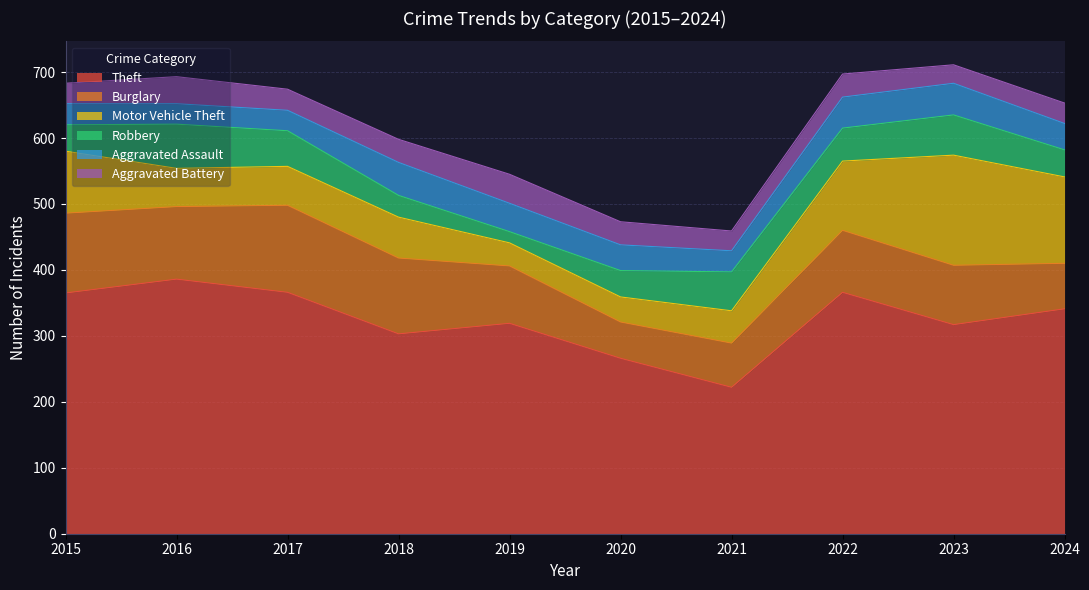

What is the difference between the highest and lowest values at 2019?

302